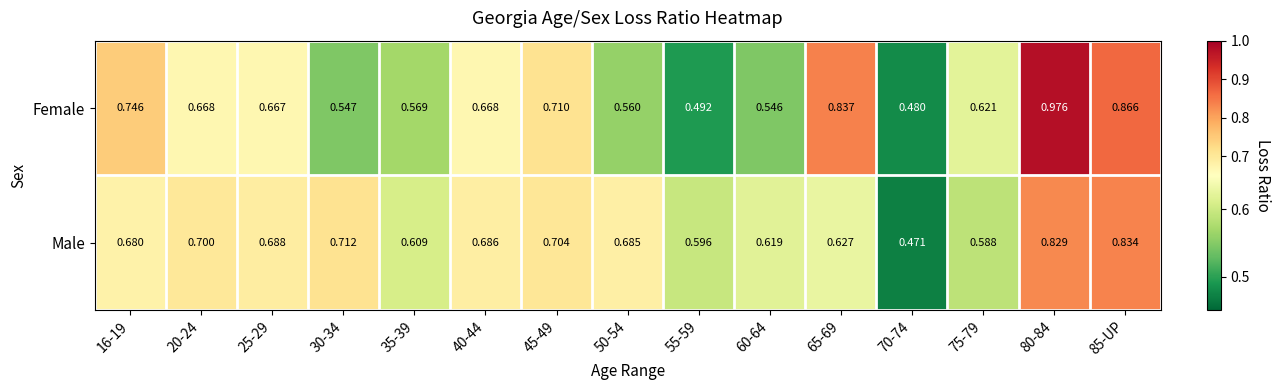

Is the value of Female at 25-29 greater than the value of Male at 85-UP?

No